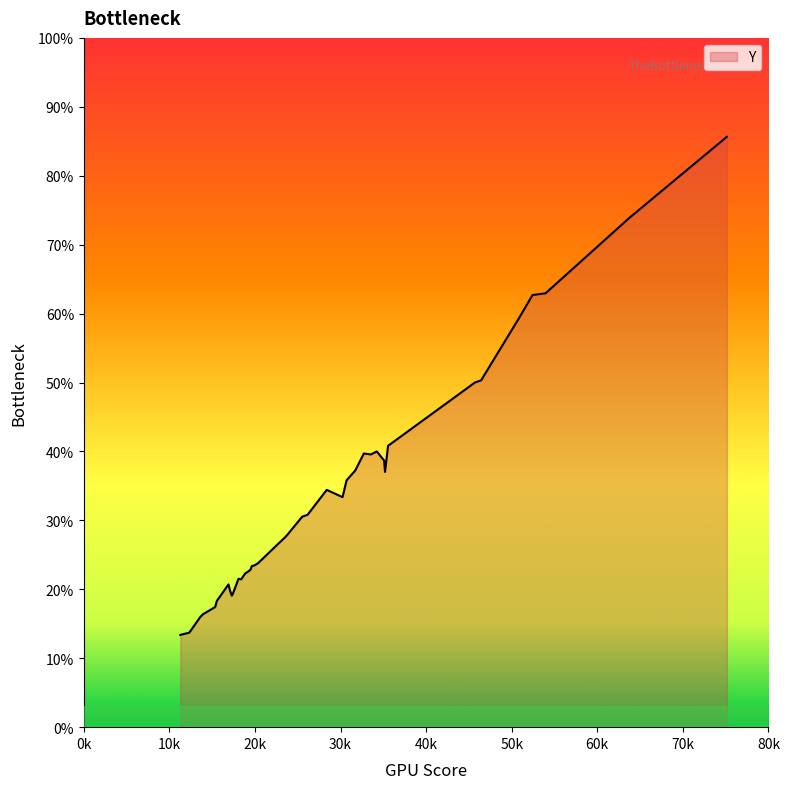

Rank the categories by value from lowest to highest.

37, 18, 11, 25, 4, 29, 2, 19, 3, 31, 28, 38, 34, 24, 35, 39, 27, 36, 7, 8, 26, 33, 12, 20, 32, 5, 1, 13, 16, 23, 30, 9, 21, 15, 0, 6, 22, 10, 14, 17